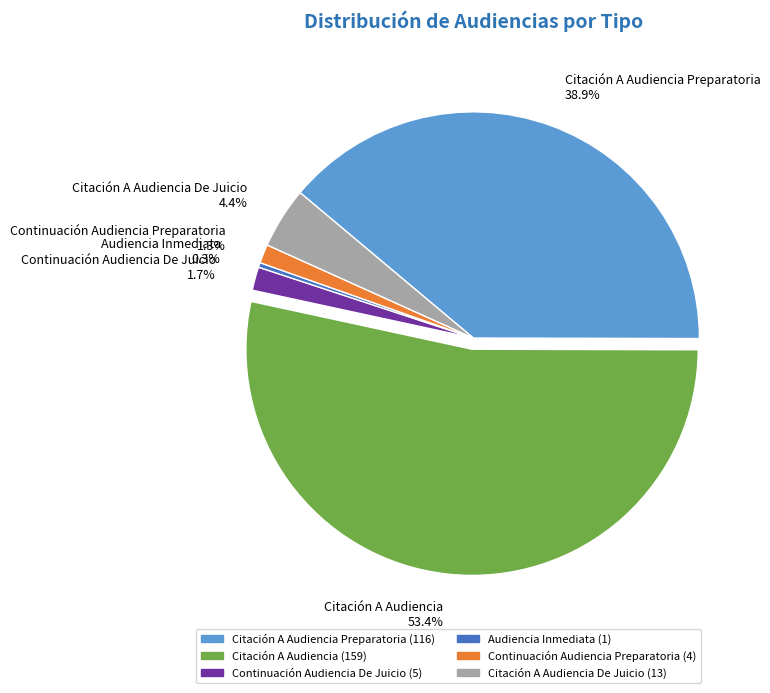

How much of the chart is everything except Citación A Audiencia De Juicio 4.4%?

95.6%